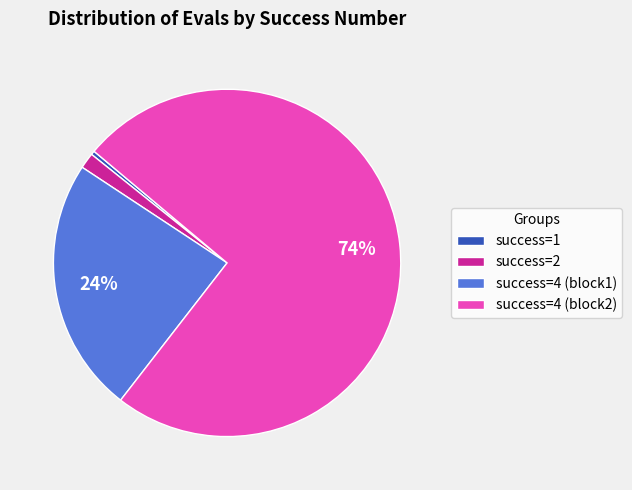

Is there any slice that represents more than half of the pie?

Yes